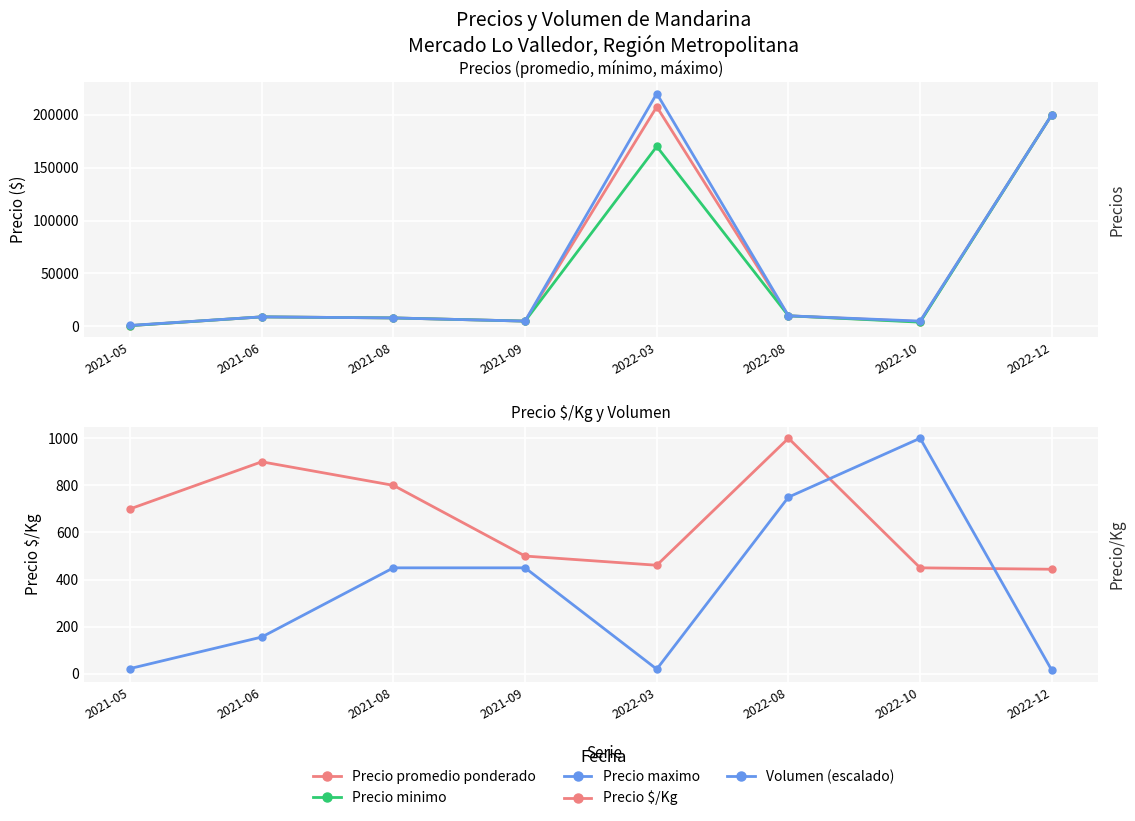

How many interior local valleys does the Precio promedio ponderado series have?

2